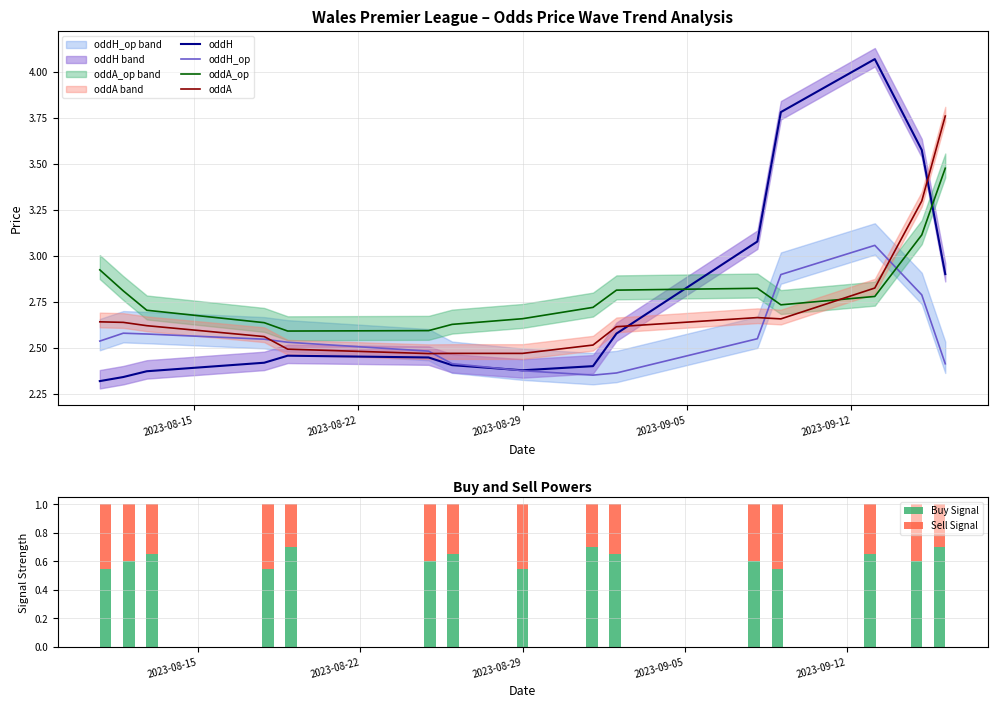

How many oddA values are between 2 and 3?

13